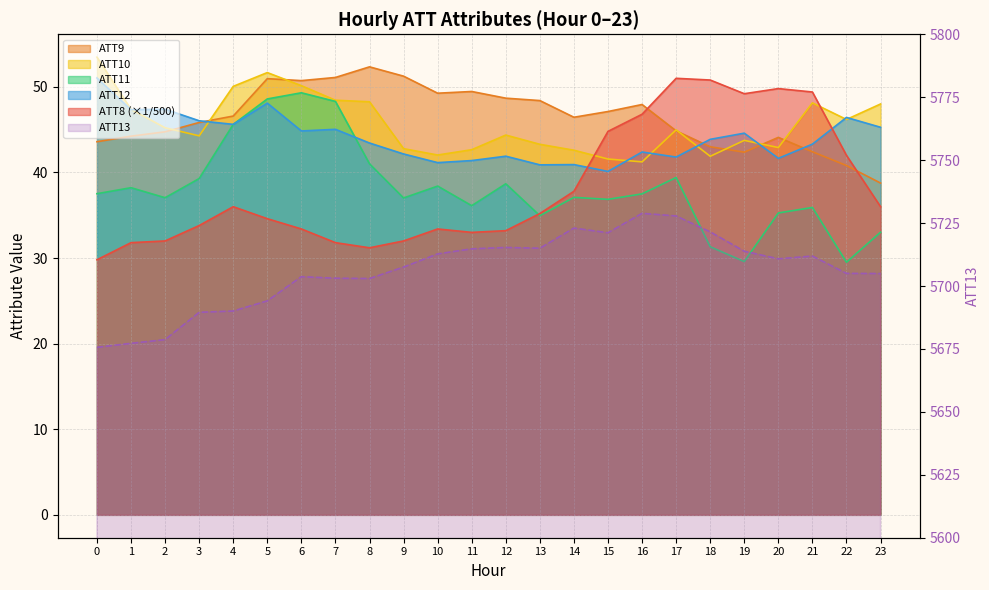

What is the minimum value shown in the chart?

29.5